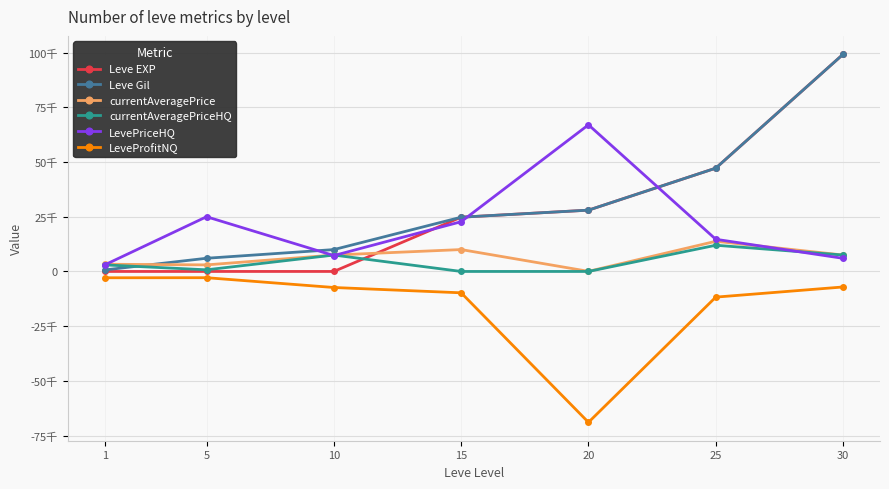

Is the value of currentAveragePriceHQ at 30 greater than the value of Leve Gil at 25?

No